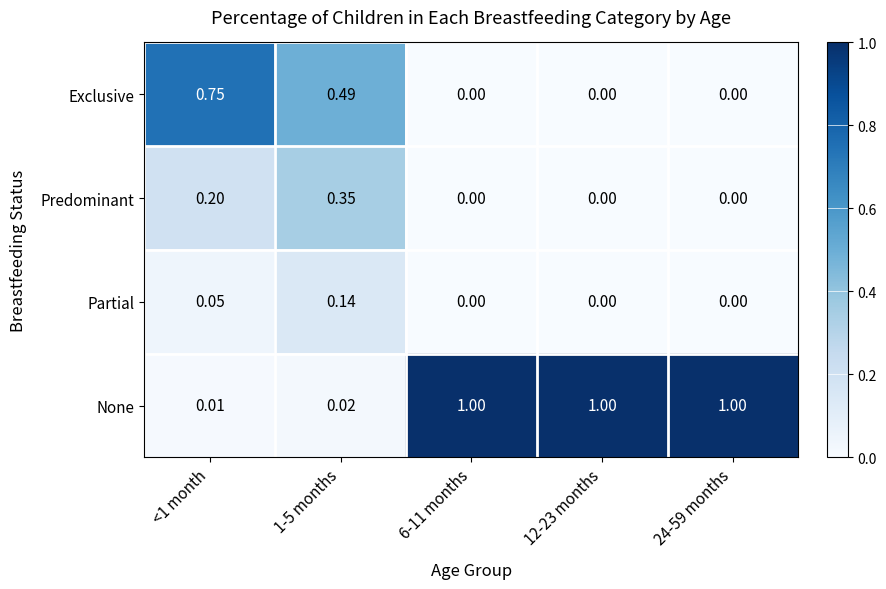

Which series has the largest total across all categories?

None